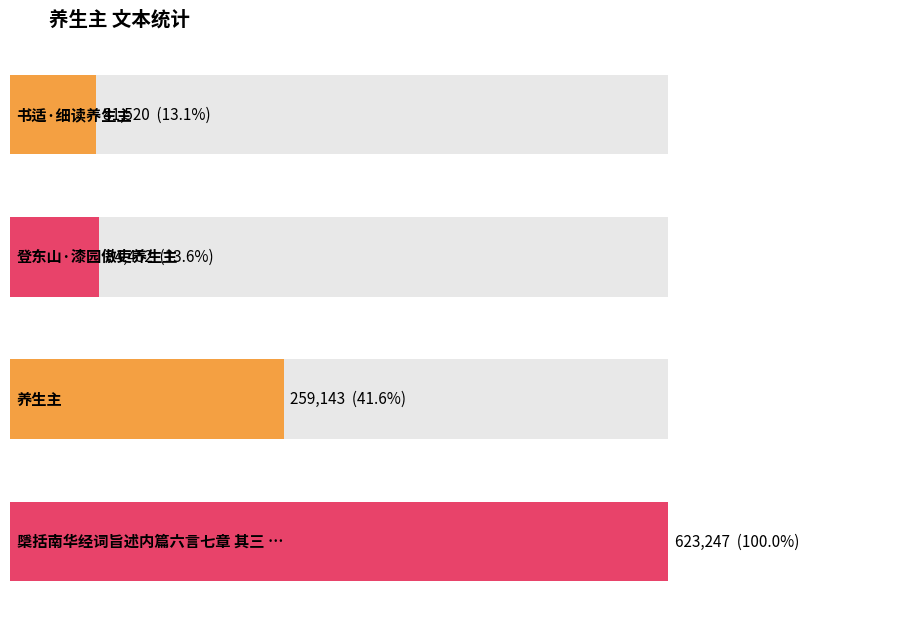

How many bars are there in total?

4